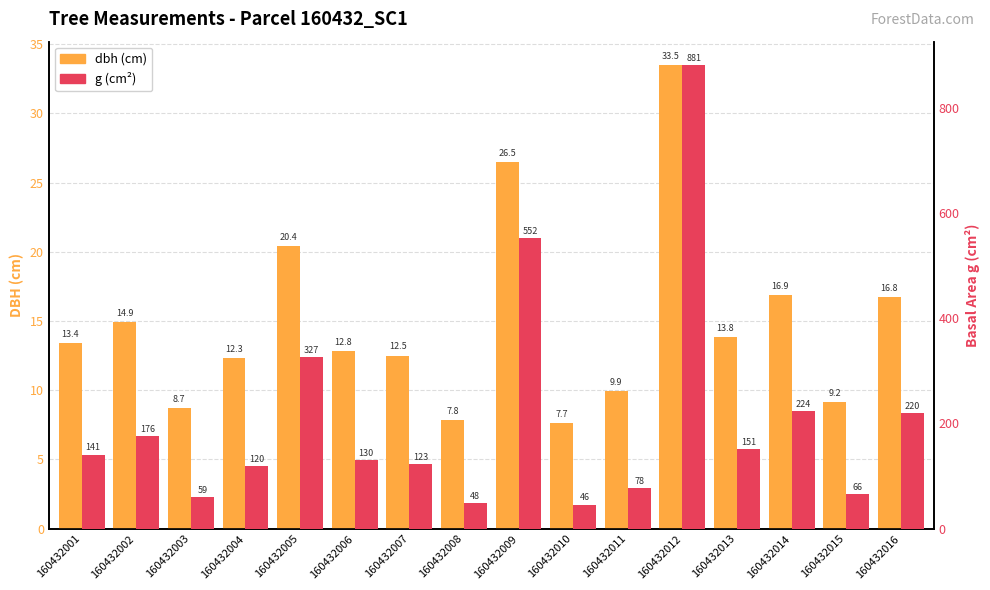

How many groups of bars are there?

16